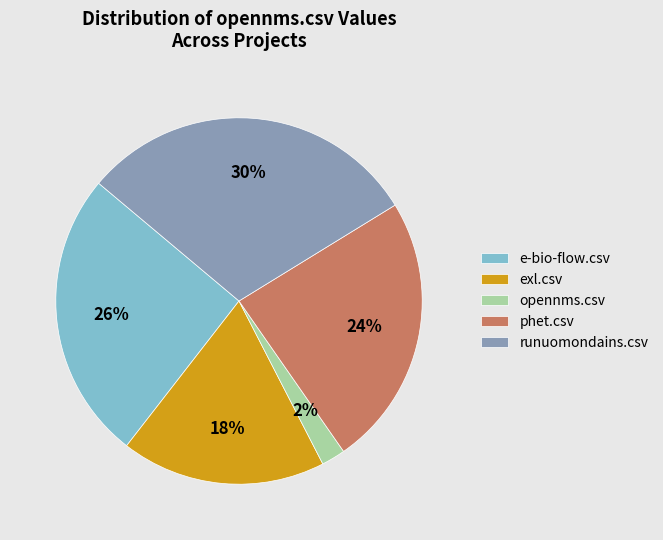

To the nearest percent, what is the combined percentage of opennms.csv and phet.csv?

26%